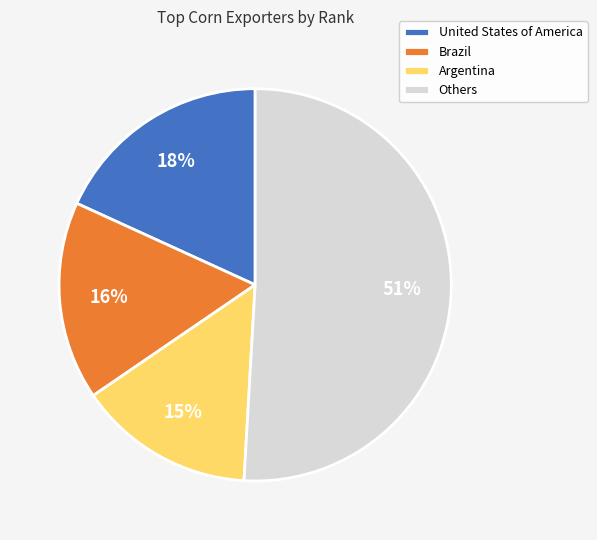

Combined, do Brazil and Others account for over 50%?

Yes